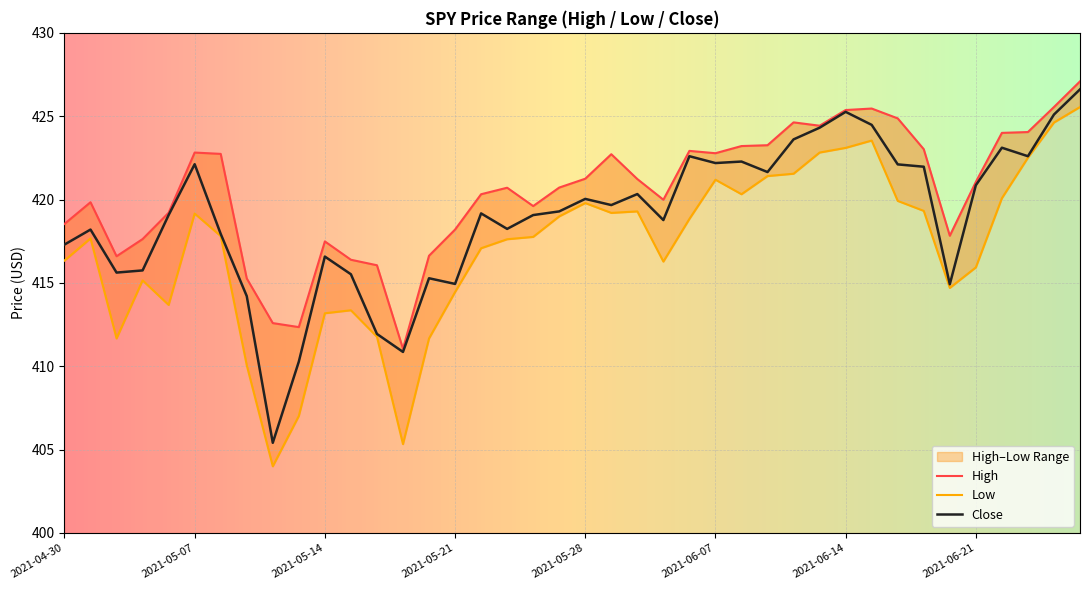

Reading right to left, list all the values displayed in this chart.

High: 2021-06-25=427.1	2021-06-24=425.6	2021-06-23=424.1	2021-06-22=424.0	2021-06-21=421.1	2021-06-18=417.8	2021-06-17=423.0	2021-06-16=424.9	2021-06-15=425.5	2021-06-14=425.4	2021-06-11=424.4	2021-06-10=424.6	2021-06-09=423.3	2021-06-08=423.2	2021-06-07=422.8	2021-06-04=422.9	2021-06-03=420.0	2021-06-02=421.2	2021-06-01=422.7	2021-05-28=421.2	2021-05-27=420.7	2021-05-26=419.6	2021-05-25=420.7	2021-05-24=420.3	2021-05-21=418.2	2021-05-20=416.6	2021-05-19=411.1	2021-05-18=416.1	2021-05-17=416.4	2021-05-14=417.5	2021-05-13=412.4	2021-05-12=412.6	2021-05-11=415.3	2021-05-10=422.7	2021-05-07=422.8	2021-05-06=419.2	2021-05-05=417.6	2021-05-04=416.6	2021-05-03=419.8	2021-04-30=418.5
Low: 2021-06-25=425.6	2021-06-24=424.6	2021-06-23=422.5	2021-06-22=420.1	2021-06-21=415.9	2021-06-18=414.7	2021-06-17=419.3	2021-06-16=419.9	2021-06-15=423.5	2021-06-14=423.1	2021-06-11=422.8	2021-06-10=421.6	2021-06-09=421.4	2021-06-08=420.3	2021-06-07=421.2	2021-06-04=418.8	2021-06-03=416.3	2021-06-02=419.3	2021-06-01=419.2	2021-05-28=419.8	2021-05-27=419.0	2021-05-26=417.8	2021-05-25=417.6	2021-05-24=417.1	2021-05-21=414.4	2021-05-20=411.7	2021-05-19=405.3	2021-05-18=411.8	2021-05-17=413.4	2021-05-14=413.2	2021-05-13=407.0	2021-05-12=404.0	2021-05-11=410.1	2021-05-10=417.8	2021-05-07=419.2	2021-05-06=413.7	2021-05-05=415.1	2021-05-04=411.7	2021-05-03=417.7	2021-04-30=416.3
Close: 2021-06-25=426.6	2021-06-24=425.1	2021-06-23=422.6	2021-06-22=423.1	2021-06-21=420.9	2021-06-18=414.9	2021-06-17=422.0	2021-06-16=422.1	2021-06-15=424.5	2021-06-14=425.3	2021-06-11=424.3	2021-06-10=423.6	2021-06-09=421.6	2021-06-08=422.3	2021-06-07=422.2	2021-06-04=422.6	2021-06-03=418.8	2021-06-02=420.3	2021-06-01=419.7	2021-05-28=420.0	2021-05-27=419.3	2021-05-26=419.1	2021-05-25=418.2	2021-05-24=419.2	2021-05-21=414.9	2021-05-20=415.3	2021-05-19=410.9	2021-05-18=411.9	2021-05-17=415.5	2021-05-14=416.6	2021-05-13=410.3	2021-05-12=405.4	2021-05-11=414.2	2021-05-10=417.9	2021-05-07=422.1	2021-05-06=419.1	2021-05-05=415.8	2021-05-04=415.6	2021-05-03=418.2	2021-04-30=417.3